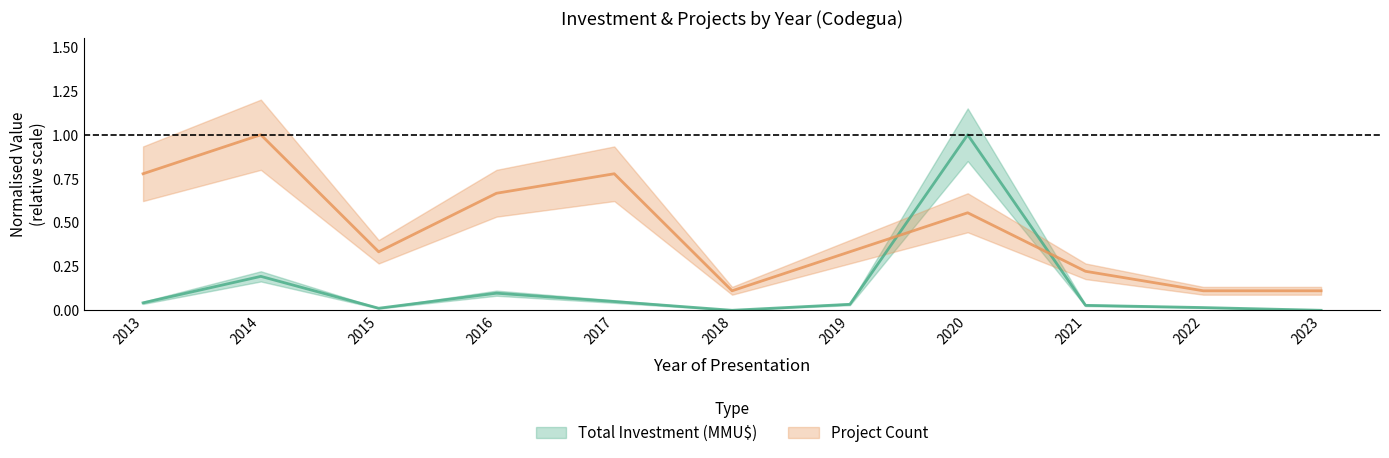

Between which two adjacent categories do Project Count and Total Investment (MMU$) first intersect?

2019 and 2020